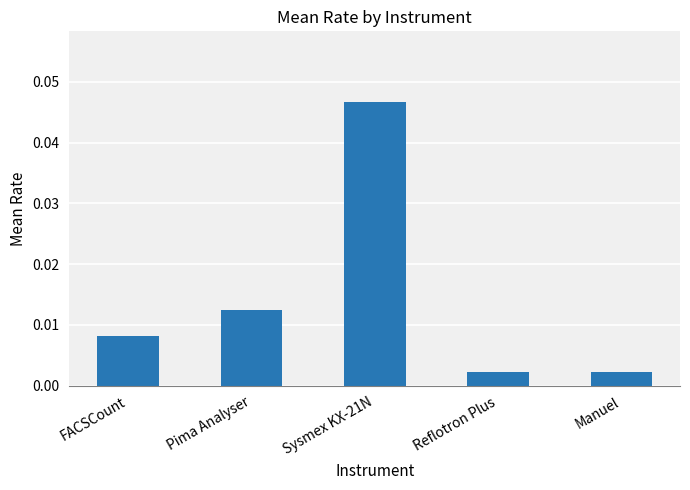

Is it true that the value at Sysmex KX-21N is 0.1?

False